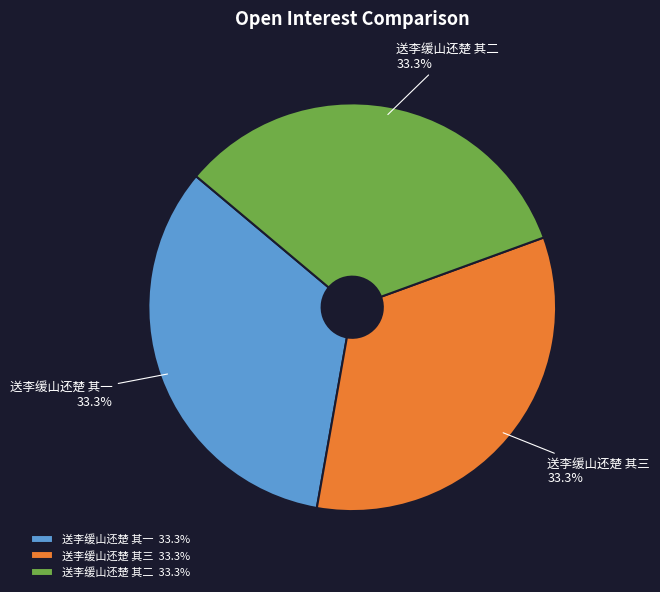

Is 送李缓山还楚 其二 the majority of the pie?

No